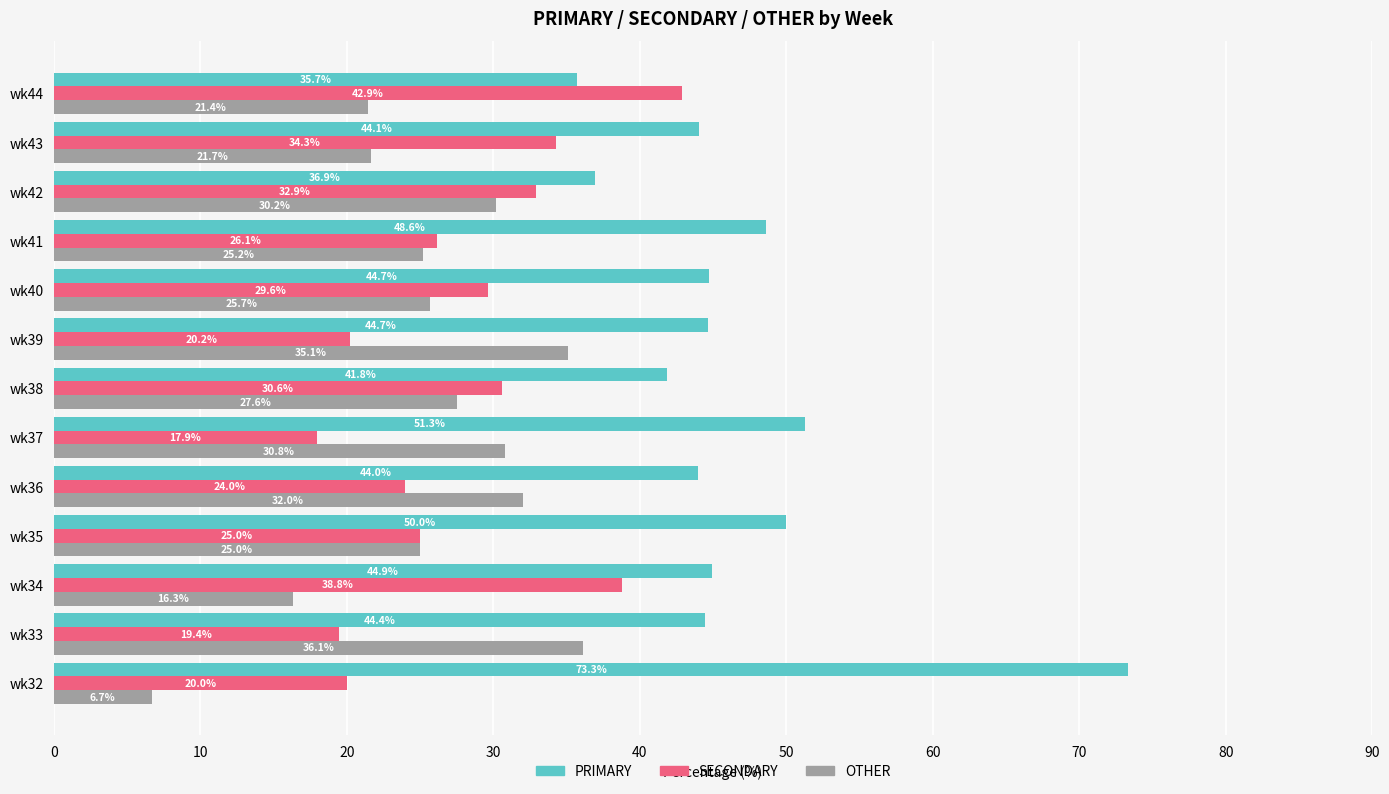

What is the approximate value of OTHER at wk37?

30.8